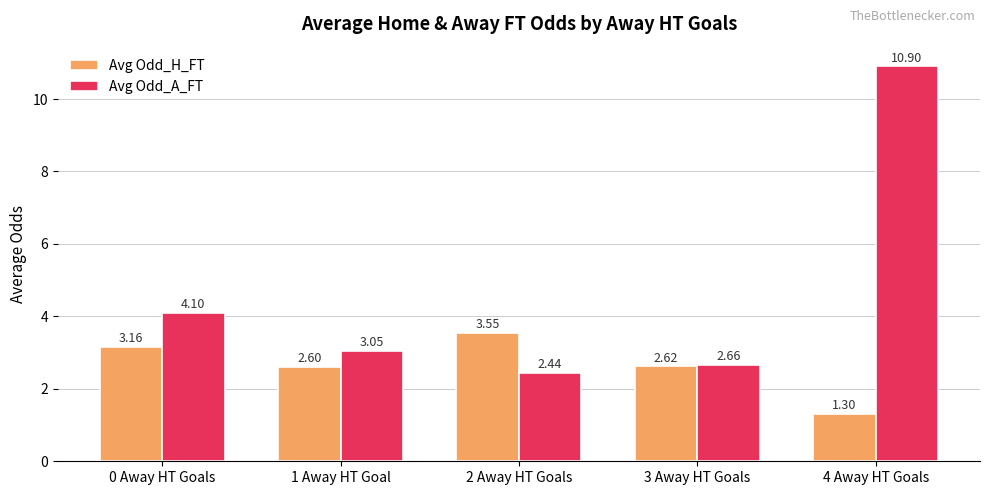

What is the label of the 5th bar from the right?

0 Away HT Goals